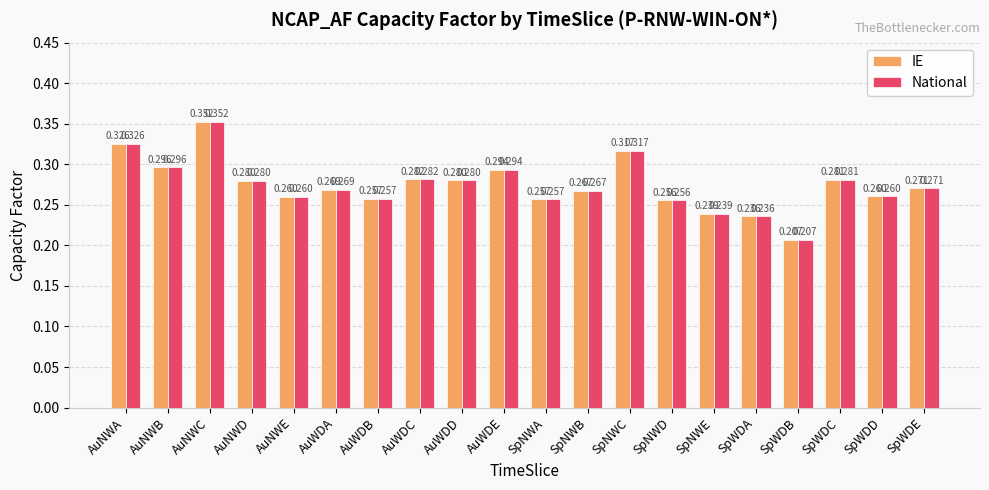

Is the value of National at SpNWE greater than the value of IE at AuNWA?

No